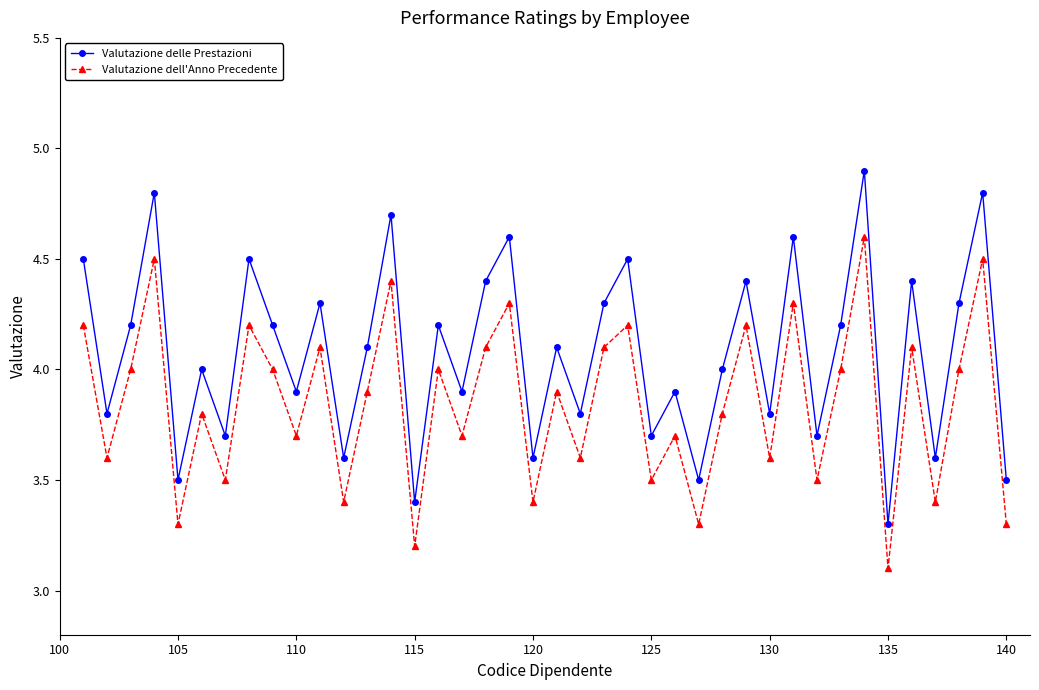

What is the value of the Valutazione delle Prestazioni point at the 32nd from the left?

3.7